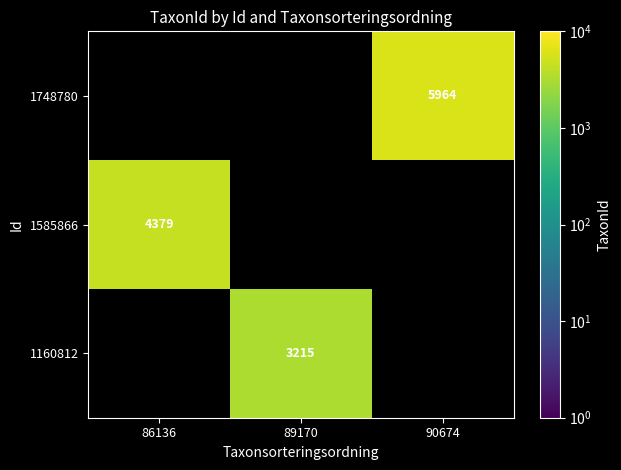

The value of 1585866 at 86136 is 6469. True or false?

False